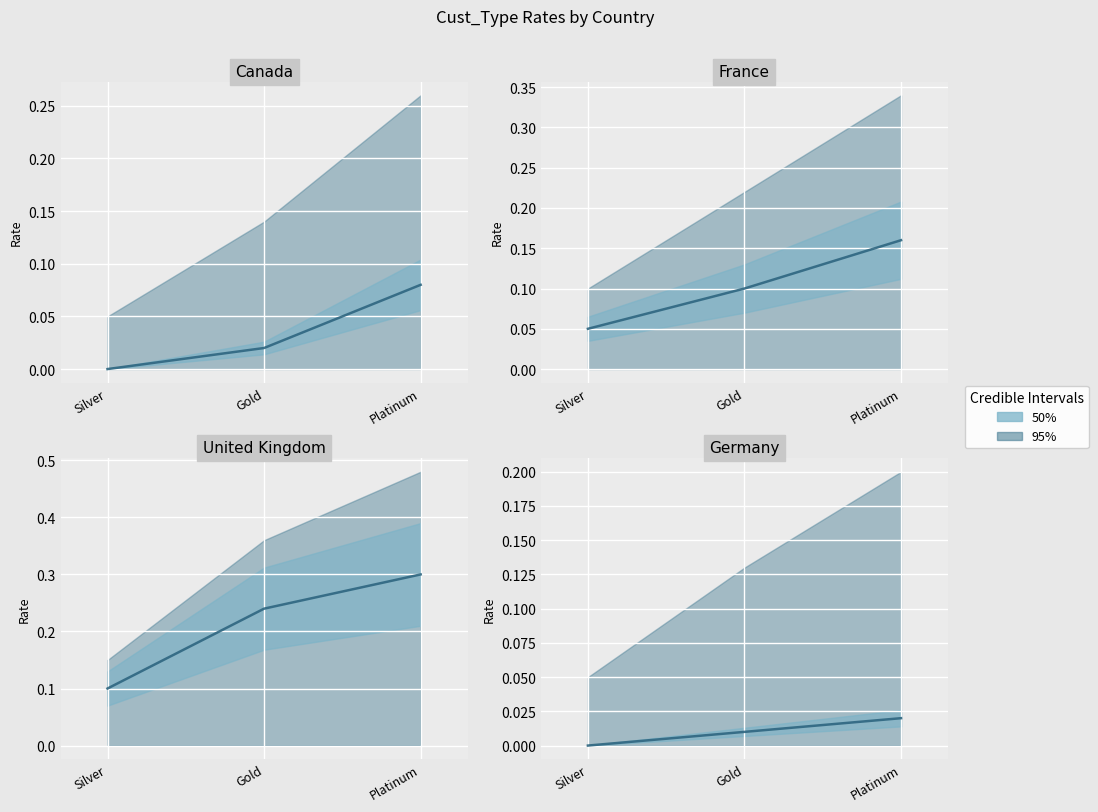

How many lines are shown in the chart?

4